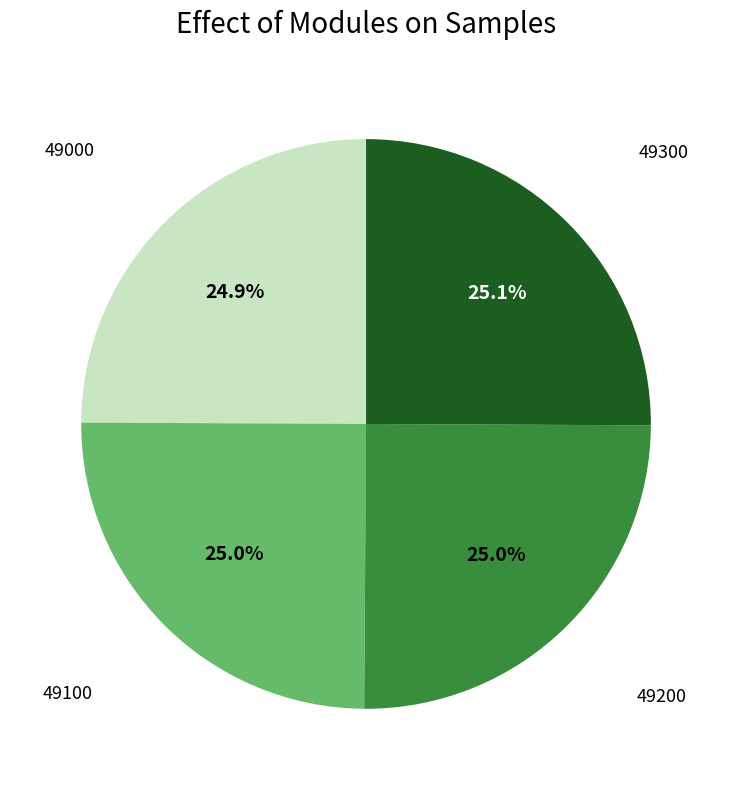

How many slices are in this pie chart?

4